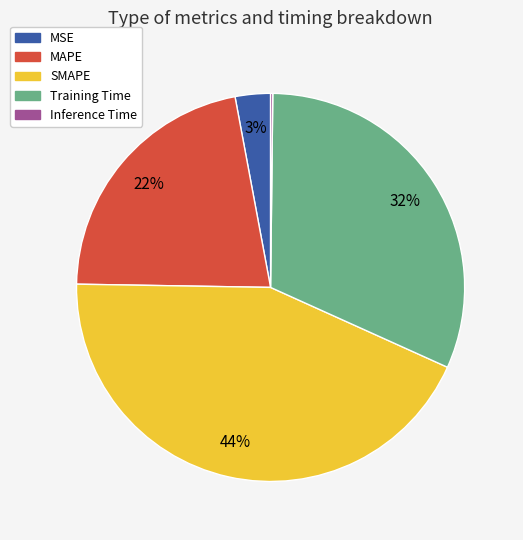

The SMAPE slice represents 38% of the pie. True or false?

False